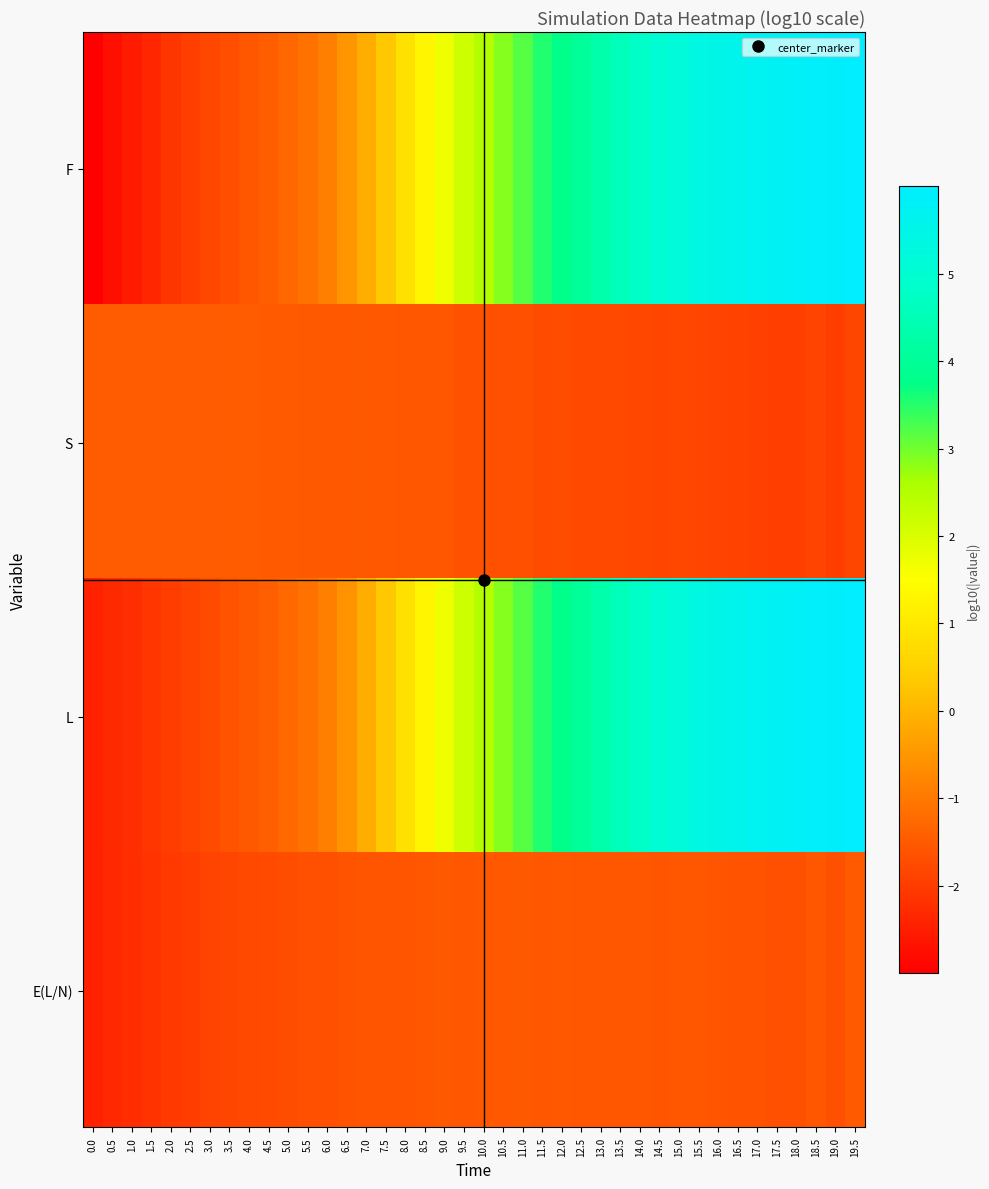

Reading right to left, transcribe all the data shown in this chart.

F: 19.5=6.0	19.0=5.9	18.5=5.9	18.0=5.8	17.5=5.7	17.0=5.7	16.5=5.6	16.0=5.5	15.5=5.3	15.0=5.2	14.5=5.0	14.0=4.8	13.5=4.6	13.0=4.3	12.5=4.1	12.0=3.8	11.5=3.5	11.0=3.2	10.5=2.9	10.0=2.5	9.5=2.1	9.0=1.7	8.5=1.3	8.0=0.8	7.5=0.3	7.0=-0.1	6.5=-0.5	6.0=-0.9	5.5=-1.1	5.0=-1.3	4.5=-1.4	4.0=-1.6	3.5=-1.7	3.0=-1.8	2.5=-2.0	2.0=-2.1	1.5=-2.4	1.0=-2.5	0.5=-2.7	0.0=-3.0
S: 19.5=-1.8	19.0=-2.0	18.5=-1.9	18.0=-2.0	17.5=-2.0	17.0=-1.9	16.5=-1.9	16.0=-1.9	15.5=-1.8	15.0=-1.8	14.5=-1.8	14.0=-1.8	13.5=-1.8	13.0=-1.8	12.5=-1.8	12.0=-1.7	11.5=-1.7	11.0=-1.7	10.5=-1.7	10.0=-1.6	9.5=-1.6	9.0=-1.6	8.5=-1.6	8.0=-1.5	7.5=-1.5	7.0=-1.5	6.5=-1.5	6.0=-1.5	5.5=-1.5	5.0=-1.5	4.5=-1.5	4.0=-1.5	3.5=-1.5	3.0=-1.5	2.5=-1.5	2.0=-1.5	1.5=-1.5	1.0=-1.5	0.5=-1.5	0.0=-1.5
L: 19.5=6.0	19.0=5.9	18.5=5.9	18.0=5.8	17.5=5.7	17.0=5.7	16.5=5.6	16.0=5.5	15.5=5.3	15.0=5.2	14.5=5.0	14.0=4.8	13.5=4.6	13.0=4.3	12.5=4.1	12.0=3.8	11.5=3.5	11.0=3.2	10.5=2.9	10.0=2.5	9.5=2.1	9.0=1.7	8.5=1.3	8.0=0.8	7.5=0.3	7.0=-0.1	6.5=-0.5	6.0=-0.9	5.5=-1.1	5.0=-1.3	4.5=-1.4	4.0=-1.5	3.5=-1.6	3.0=-1.7	2.5=-1.9	2.0=-2.0	1.5=-2.1	1.0=-2.2	0.5=-2.3	0.0=-2.5
E(L/N): 19.5=-1.5	19.0=-1.7	18.5=-1.6	18.0=-1.7	17.5=-1.7	17.0=-1.6	16.5=-1.6	16.0=-1.6	15.5=-1.6	15.0=-1.6	14.5=-1.6	14.0=-1.6	13.5=-1.6	13.0=-1.6	12.5=-1.6	12.0=-1.5	11.5=-1.6	11.0=-1.5	10.5=-1.5	10.0=-1.5	9.5=-1.5	9.0=-1.5	8.5=-1.6	8.0=-1.6	7.5=-1.6	7.0=-1.6	6.5=-1.6	6.0=-1.7	5.5=-1.7	5.0=-1.7	4.5=-1.8	4.0=-1.8	3.5=-1.8	3.0=-1.9	2.5=-2.0	2.0=-2.0	1.5=-2.1	1.0=-2.2	0.5=-2.3	0.0=-2.5